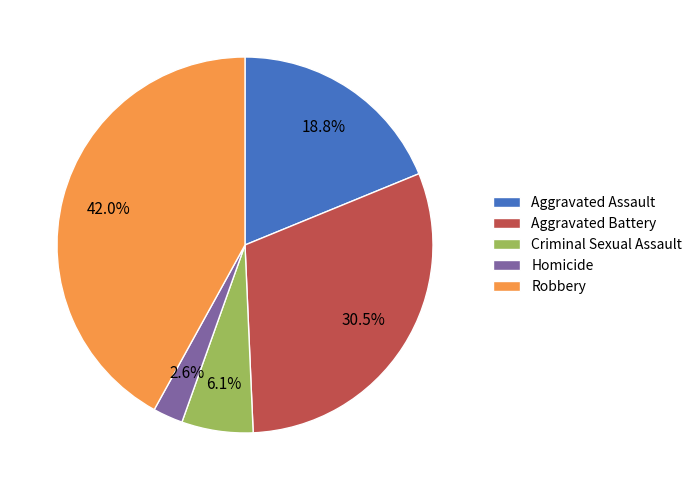

To the nearest percent, what is the difference between the largest and smallest slice percentages?

39%